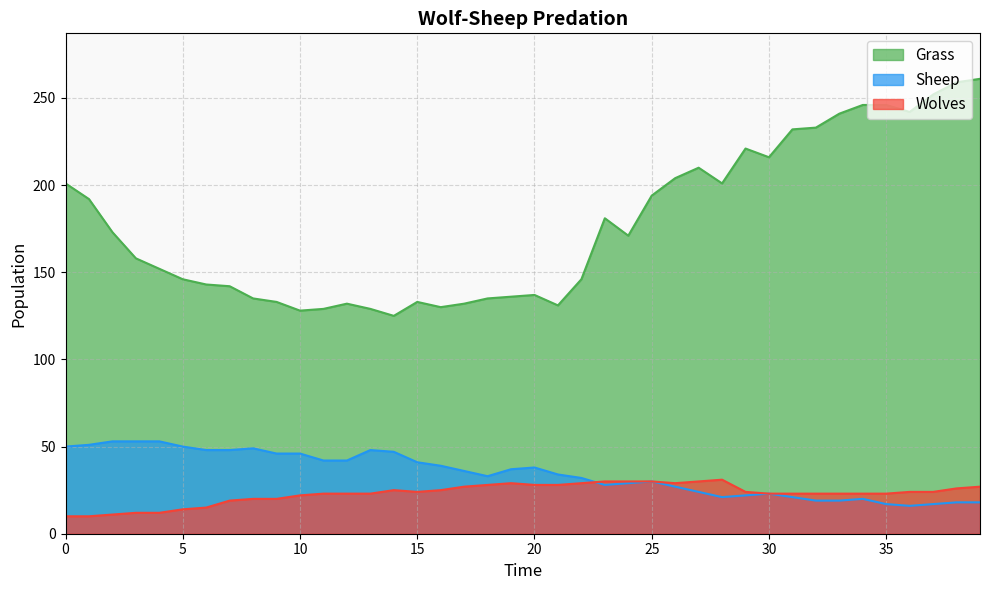

At which label does Grass reach its minimum?

14